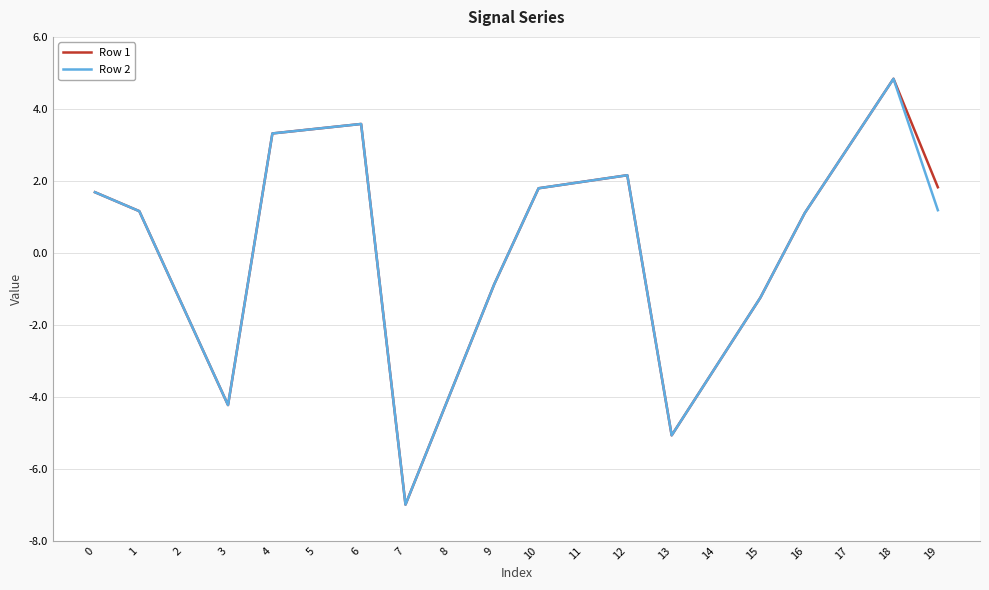

What is the average value of the Row 1 series?

0.1